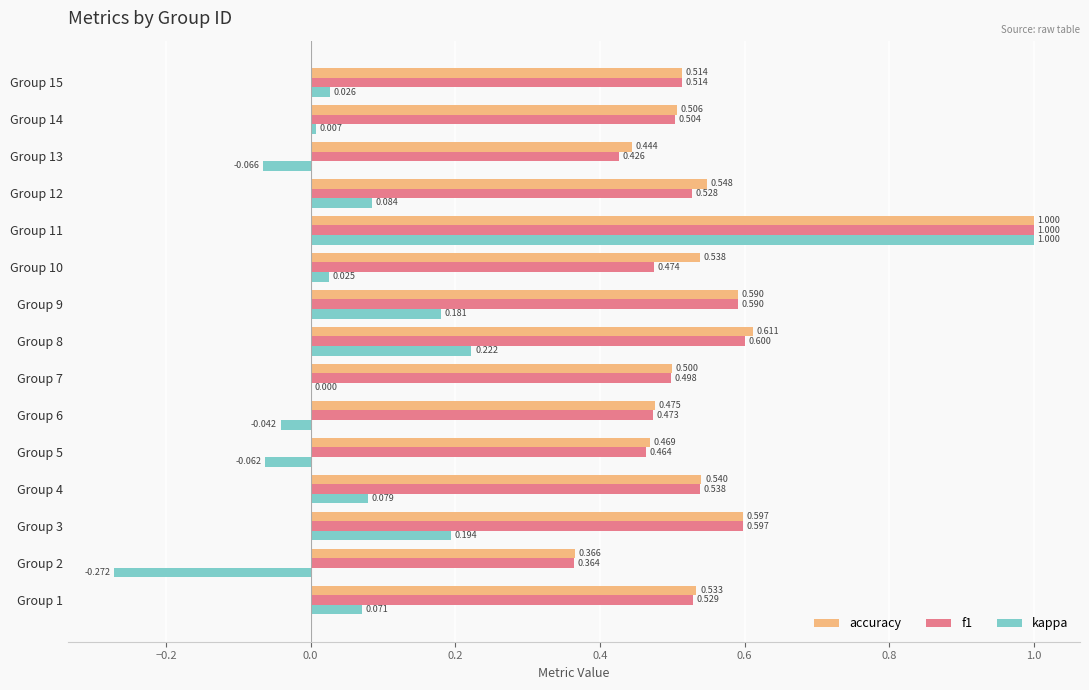

Which series has the largest total across all categories?

accuracy